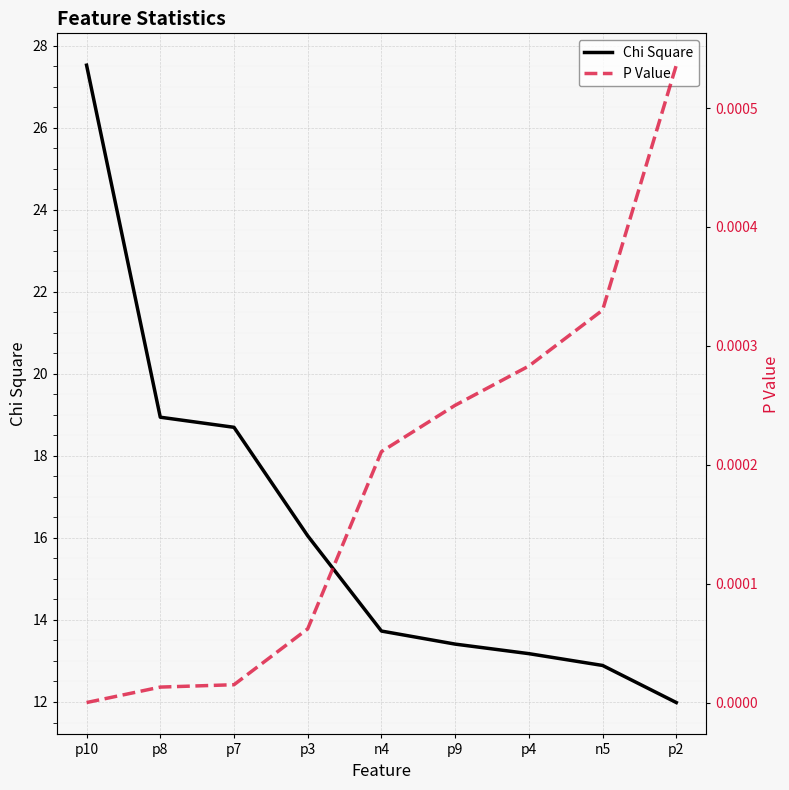

What is the difference between the Chi Square values at n4 and p10?

13.8